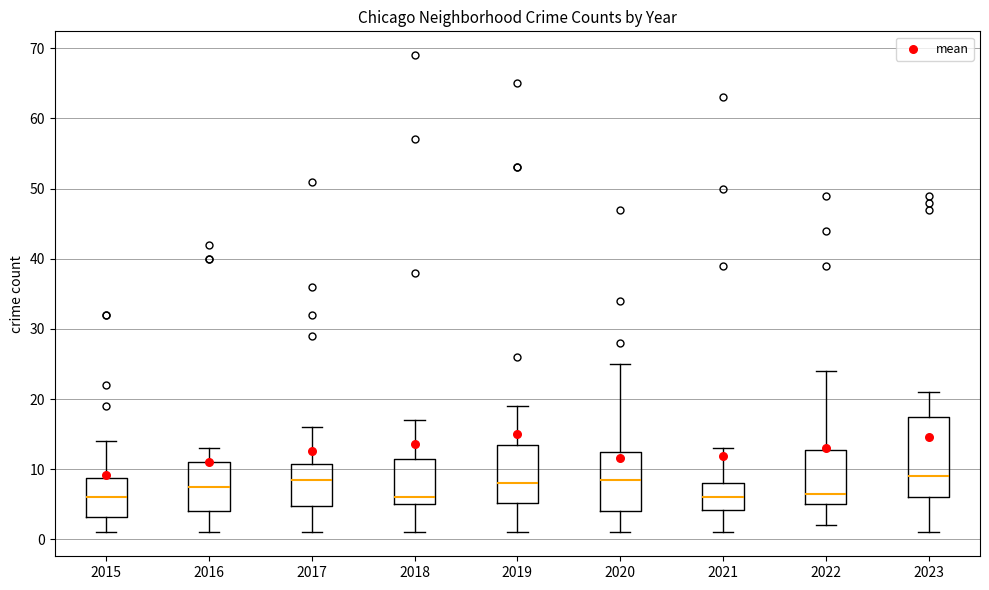

Where does the upper whisker of the box at x = 2018 end on the y-axis? The values are not printed on the chart, so give them approximately, as read against the axis.

17